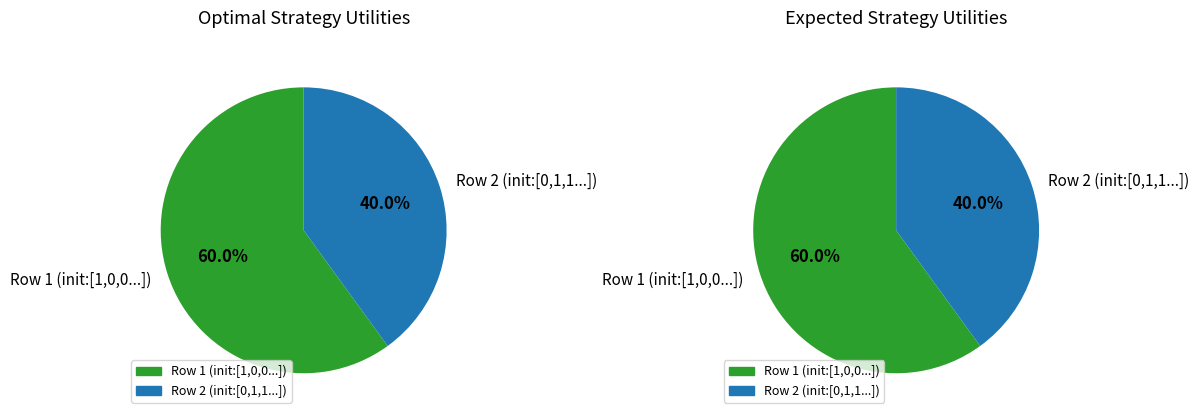

The Row 2 slice represents 40% of the pie. True or false?

True